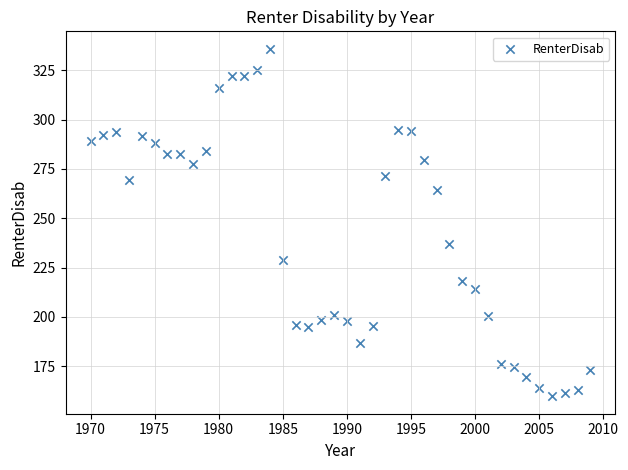

What Y value in the scatter plot is closest to 247?

237.1